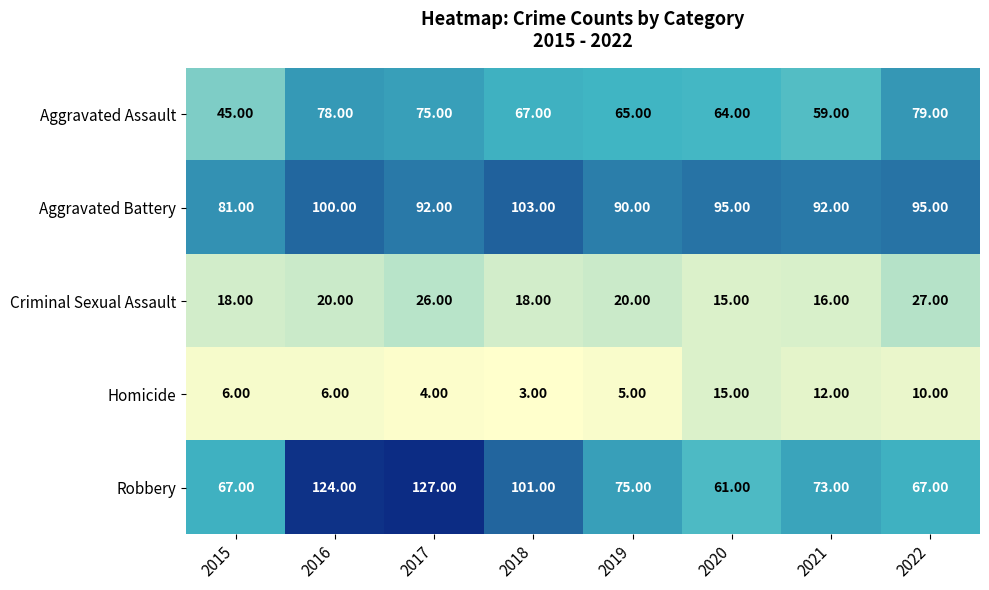

At how many categories does at least one series exceed 60?

8